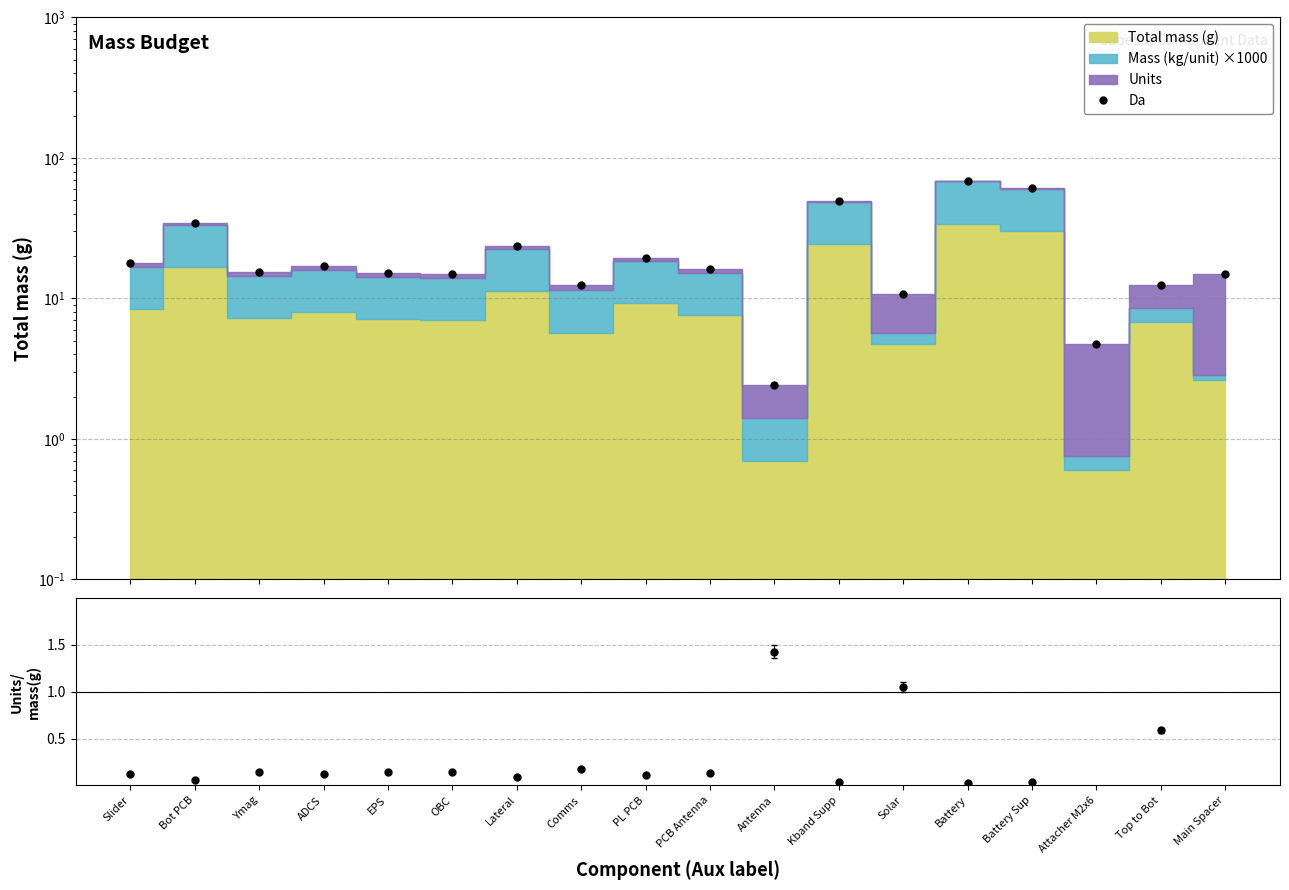

Reading left to right, what are all the values shown in this chart?

Da: Slider=17.8	Bot PCB=34.2	Ymag=15.4	ADCS=17.0	EPS=15.2	OBC=15.0	Lateral=23.6	Comms=12.4	PL PCB=19.4	PCB Antenna=16.2	Antenna=2.4	Kband Supp=49.6	Solar=10.7	Battery=69.0	Battery Sup=61.0	Attacher M2x6=4.8	Top to Bot=12.5	Main Spacer=14.9
Units/mass(g): Slider=0.1	Bot PCB=0.1	Ymag=0.1	ADCS=0.1	EPS=0.1	OBC=0.1	Lateral=0.1	Comms=0.2	PL PCB=0.1	PCB Antenna=0.1	Antenna=1.4	Kband Supp=0.0	Solar=1.1	Battery=0.0	Battery Sup=0.0	Attacher M2x6=6.7	Top to Bot=0.6	Main Spacer=4.5